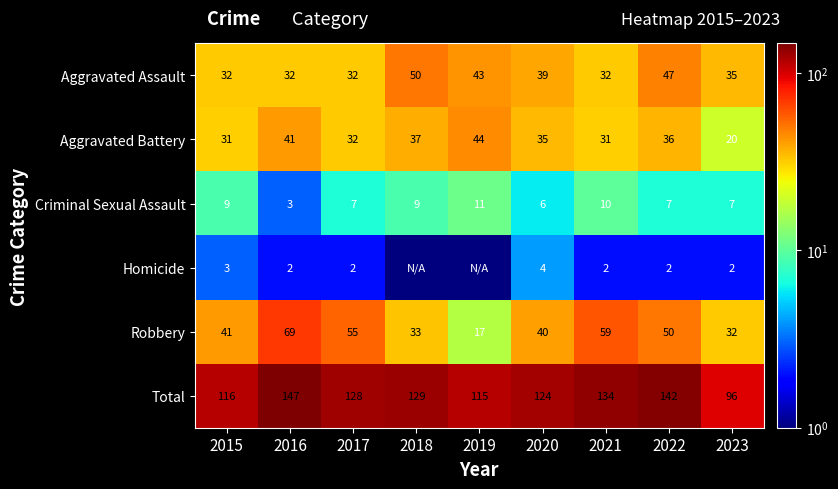

Which series changed the most between 2020 and 2021?

Robbery